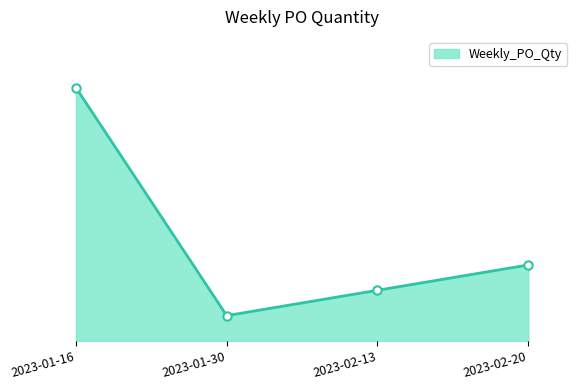

What is the sum of all values?

320